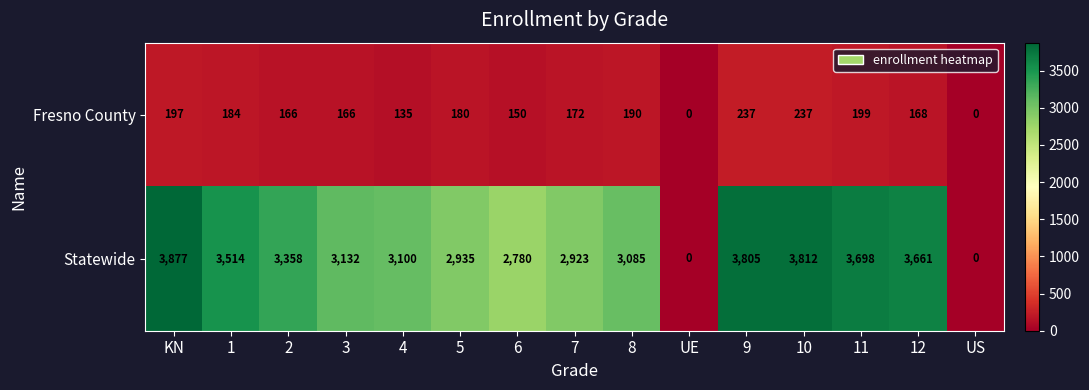

What is the spread (max minus min) of values at 6?

2630